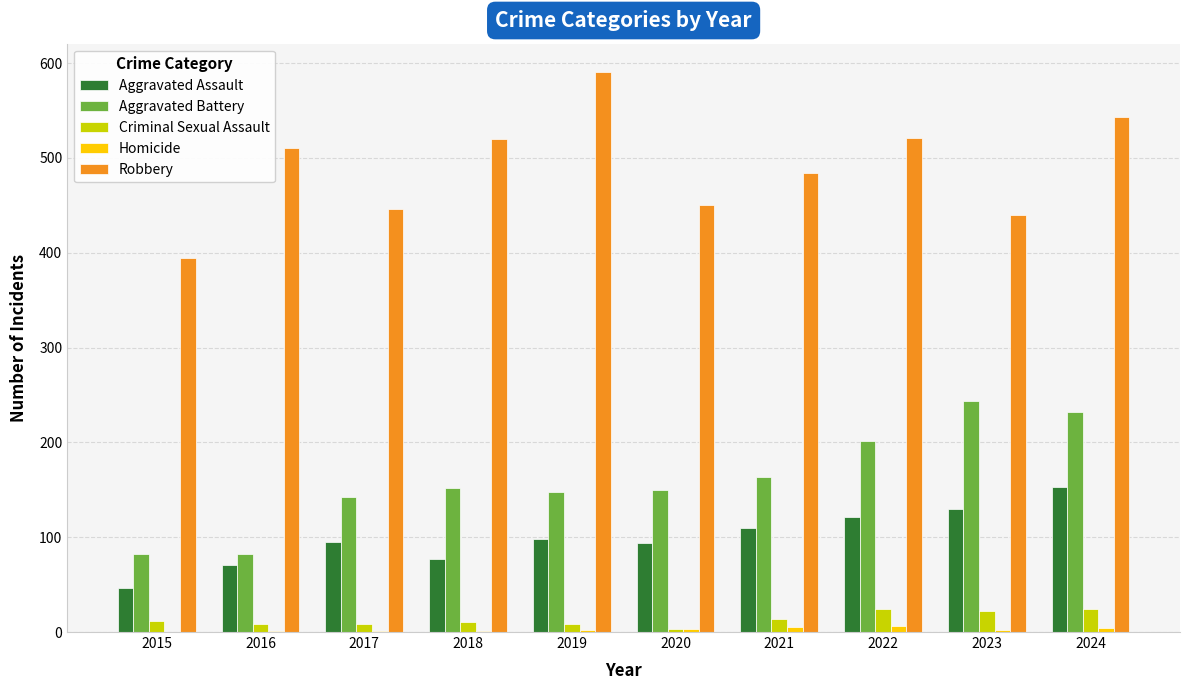

Which series has the largest total across all categories?

Robbery